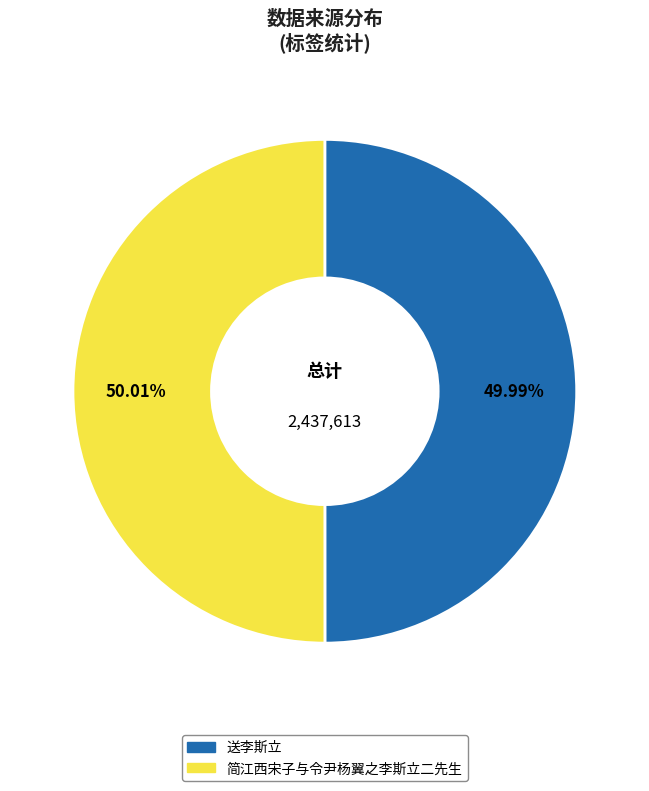

How many slices are in this pie chart?

2